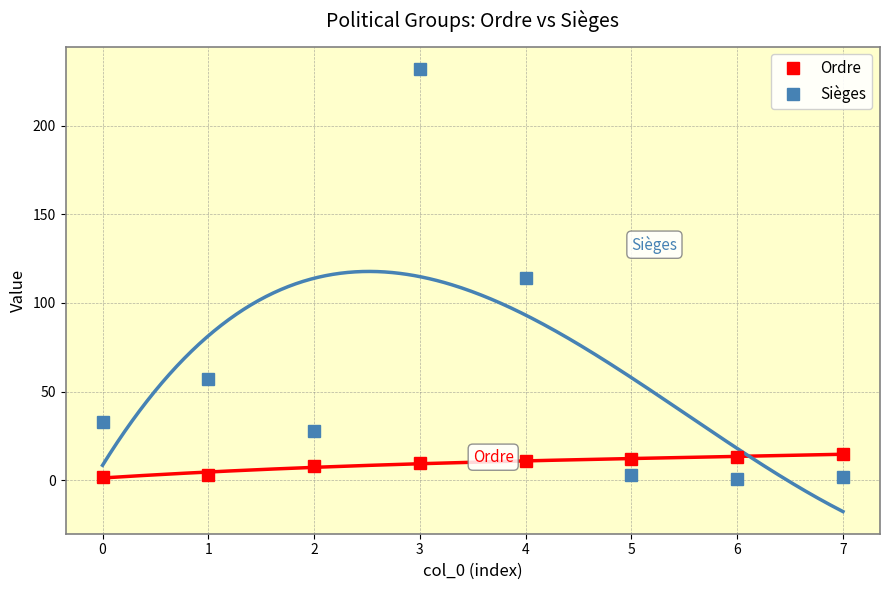

At how many categories does at least one series exceed 137?

1